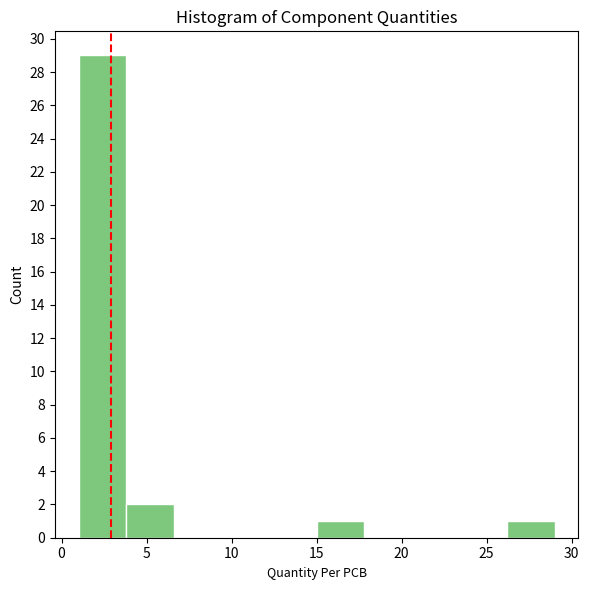

Reading left to right, transcribe this chart: for each bar, give the range it covers on the x-axis and its height. Neither the bar edges nor the heights are printed on the chart, so give them approximately, as read against the axes.

1.0 to 3.8: 29
3.8 to 6.6: 2
6.6 to 9.4: 0
9.4 to 12.2: 0
12.2 to 15.0: 0
15.0 to 17.8: 1
17.8 to 20.6: 0
20.6 to 23.4: 0
23.4 to 26.2: 0
26.2 to 29.0: 1